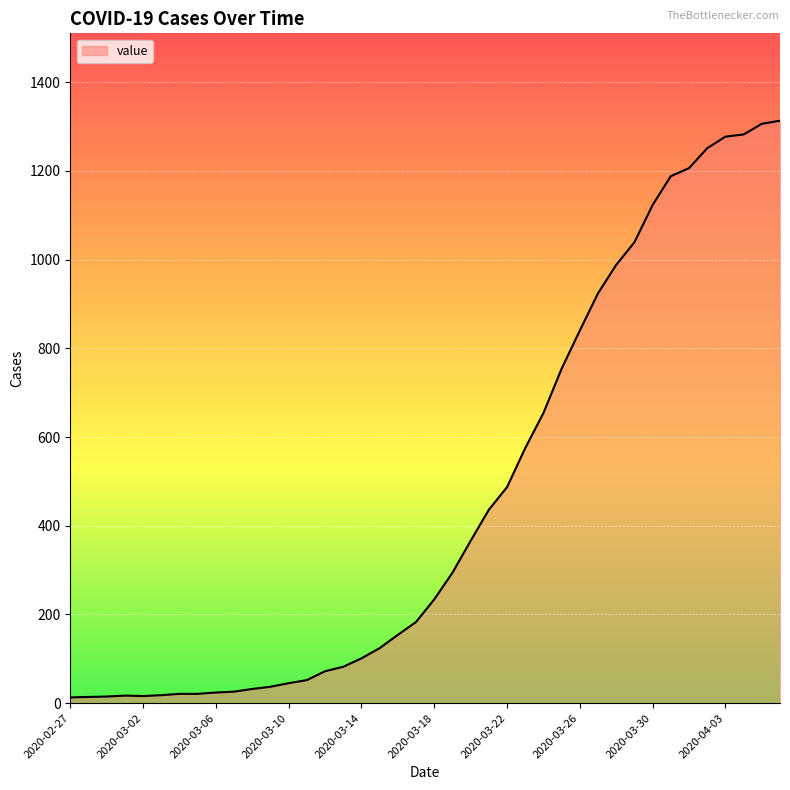

What is the maximum value shown in the chart?

1313